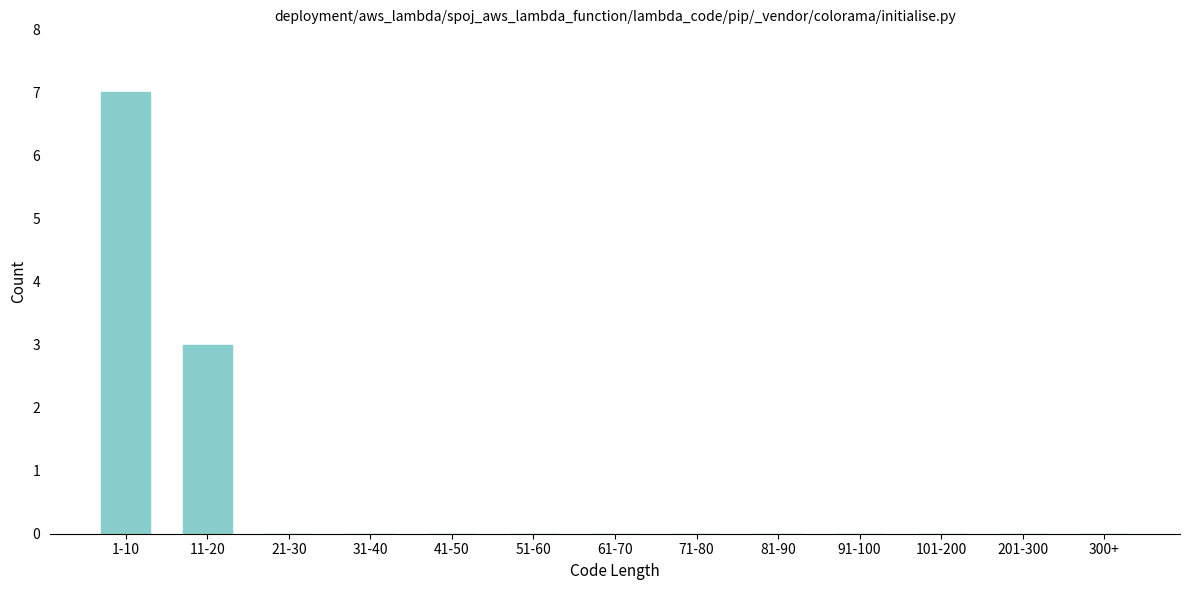

Reading left to right, transcribe all the data shown in this chart.

1-10=7	11-20=3	21-30=0	31-40=0	41-50=0	51-60=0	61-70=0	71-80=0	81-90=0	91-100=0	101-200=0	201-300=0	300+=0